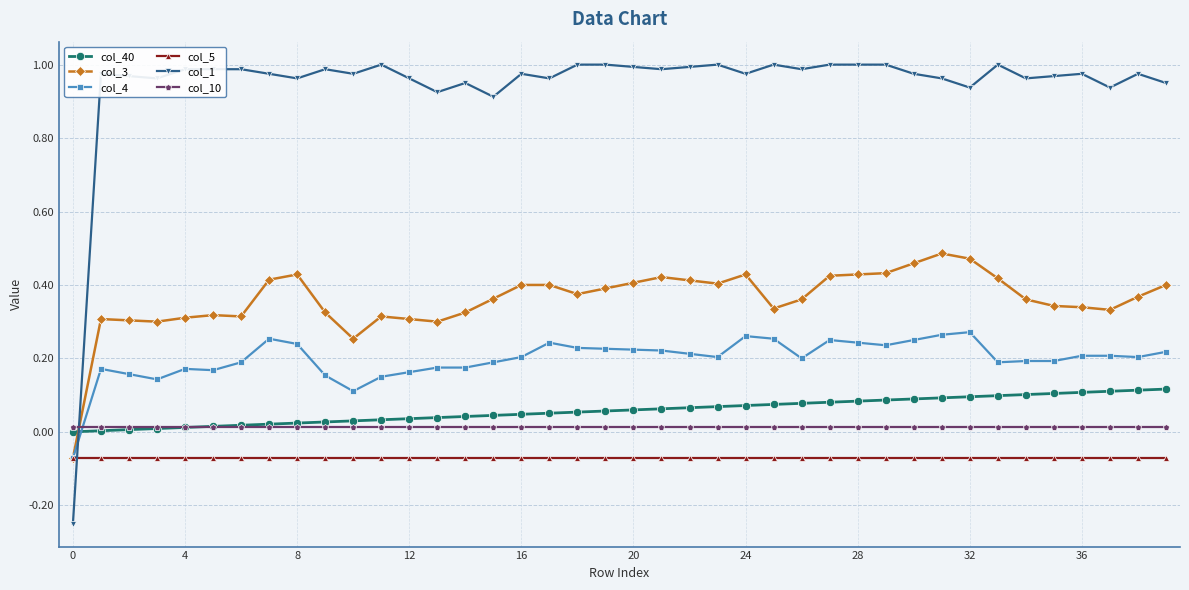

True or false: col_5 and col_10 intersect in this chart.

False